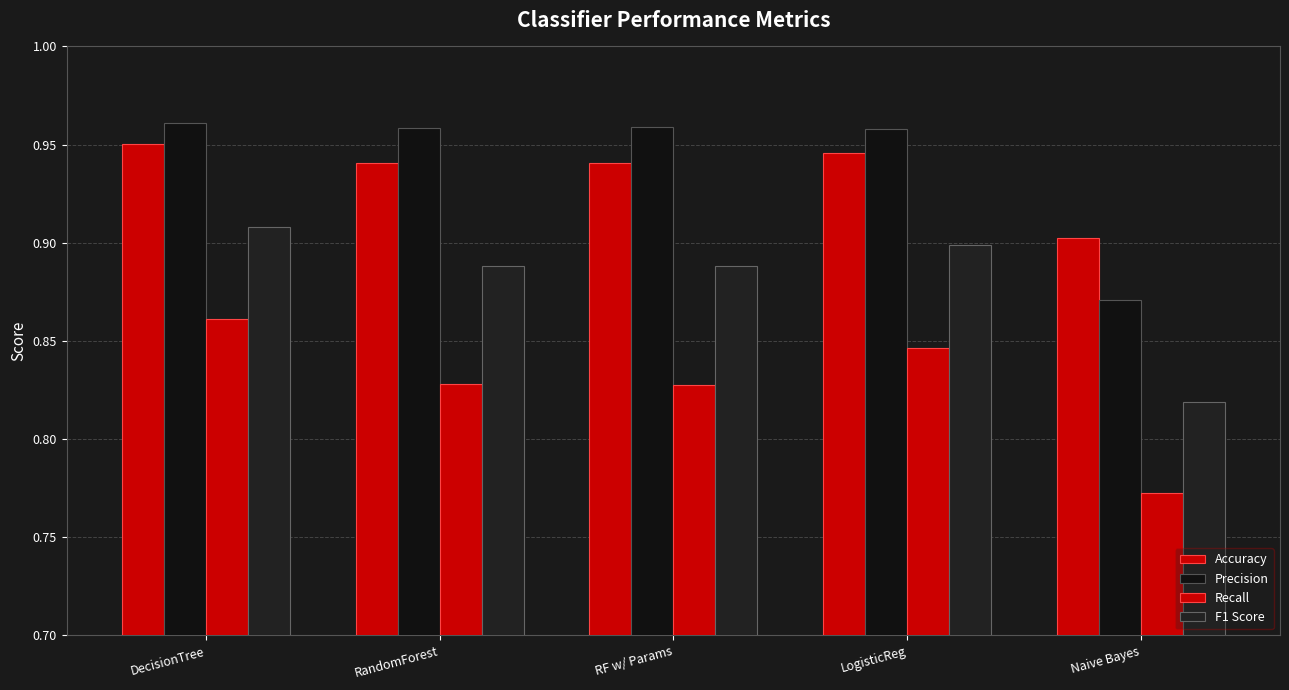

Rank the series by their maximum value, from highest to lowest.

Precision, Accuracy, F1 Score, Recall